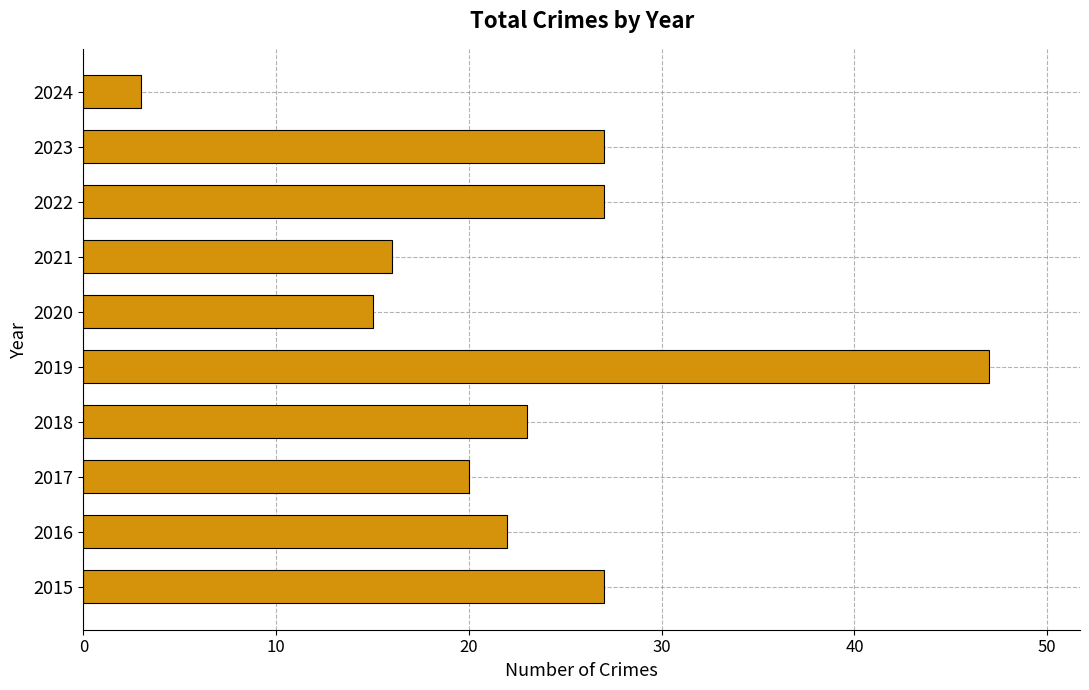

How many data points does each series have?

10